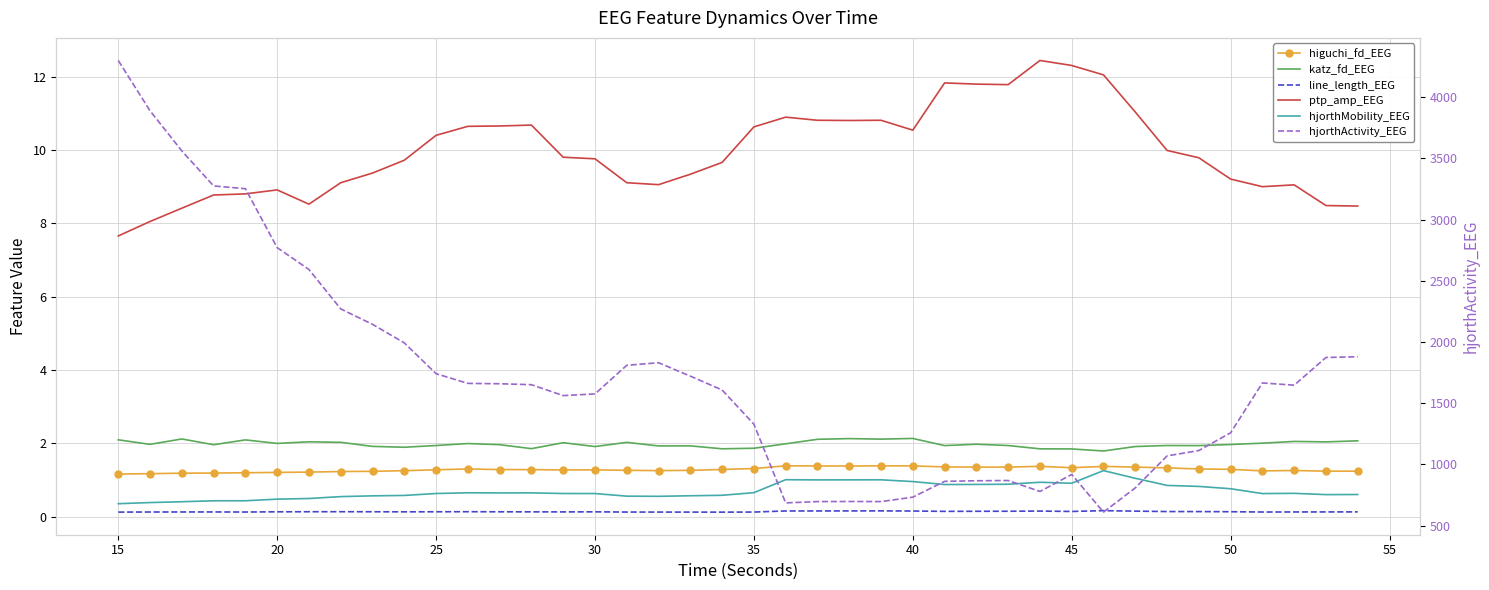

What is the difference between the maximum and minimum values in the higuchi_fd_EEG series?

0.2